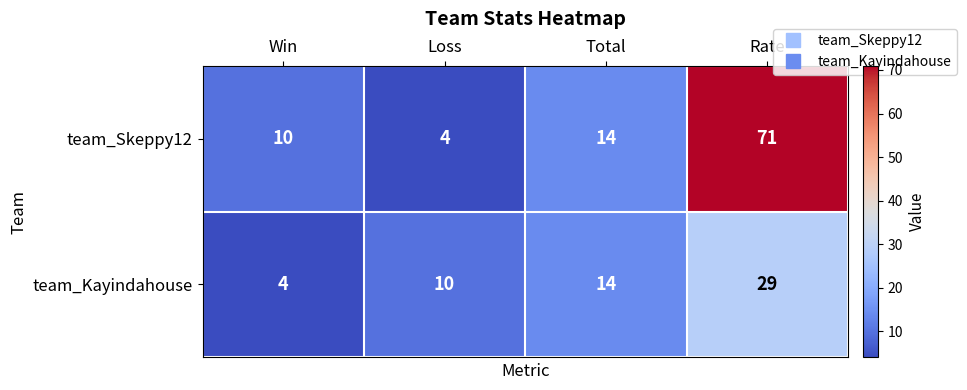

What is the approximate value of team_Kayindahouse at Total, to the nearest 5?

15